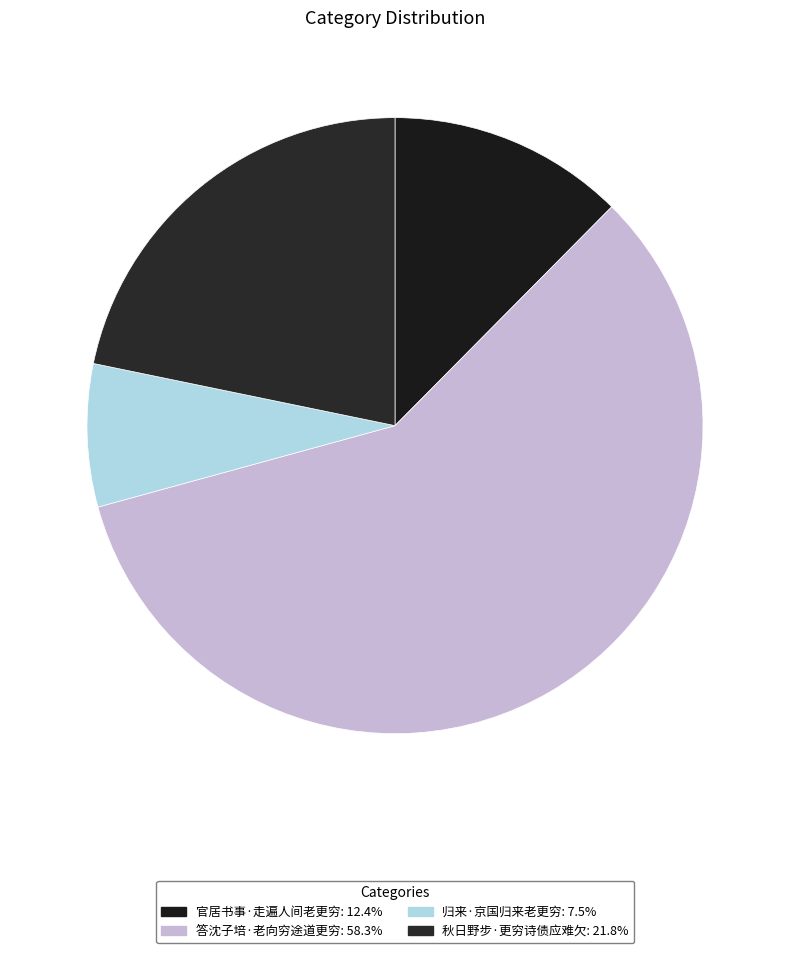

Approximately how many times larger is the value at 归来·京国归来老更穷 compared to 答沈子培·老向穷途道更穷?

0.1